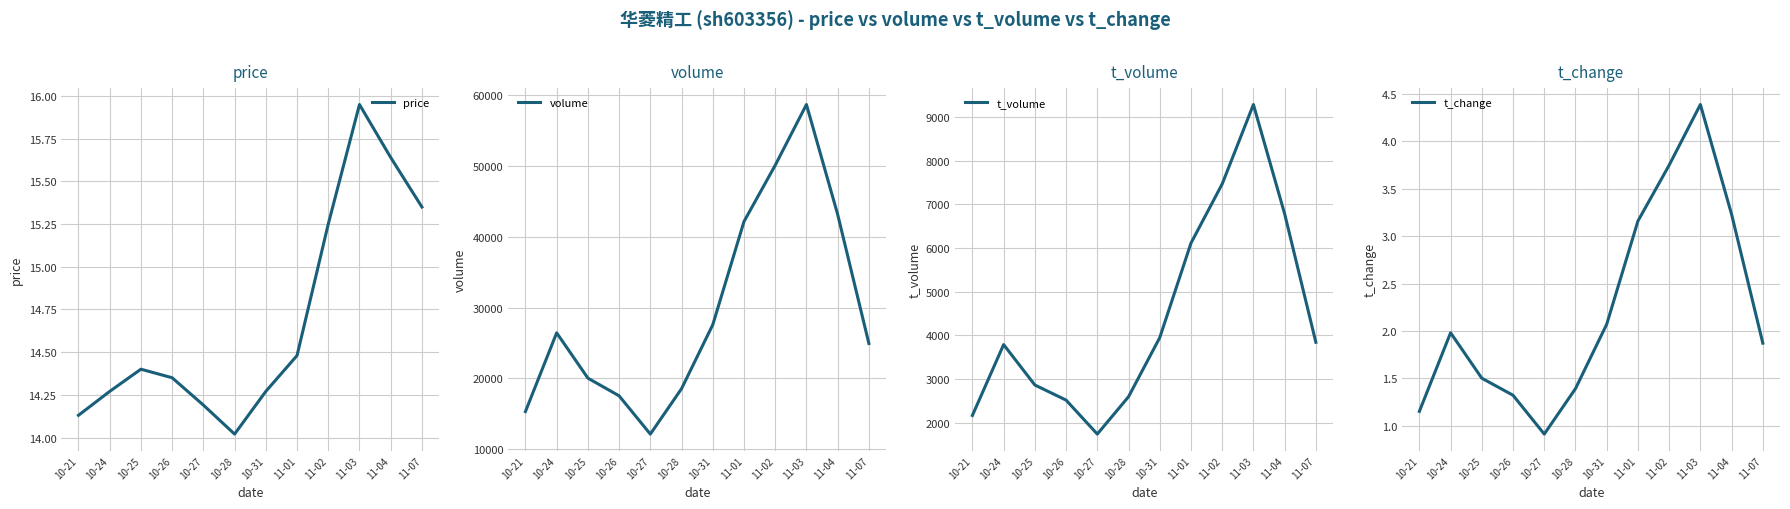

In volume, how many points are lower than both neighbors (excluding endpoints)?

1